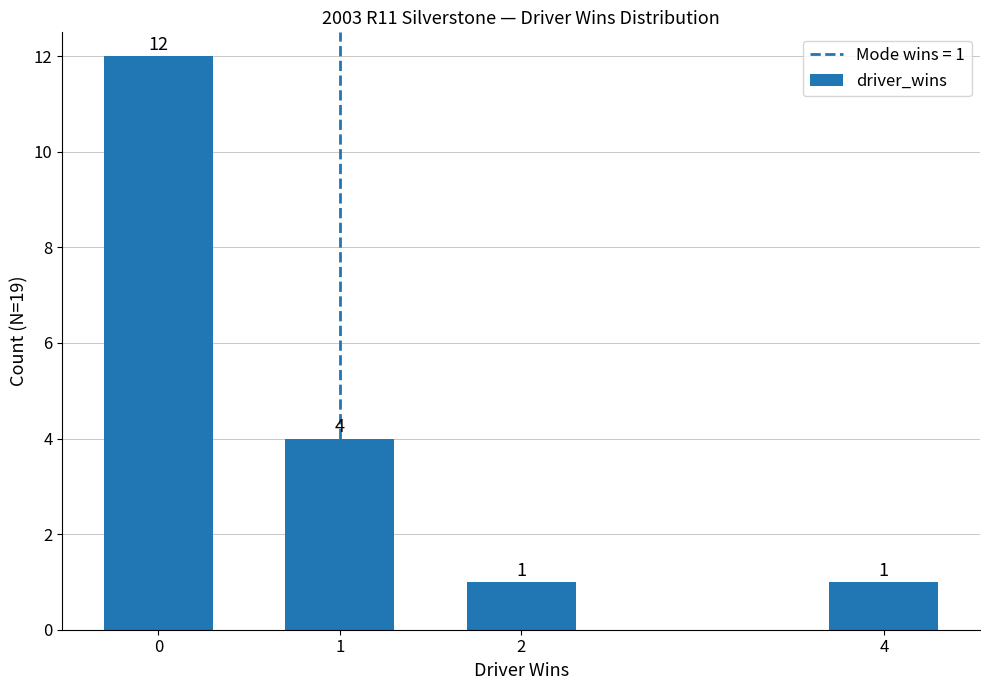

What is the minimum value shown in the chart?

1